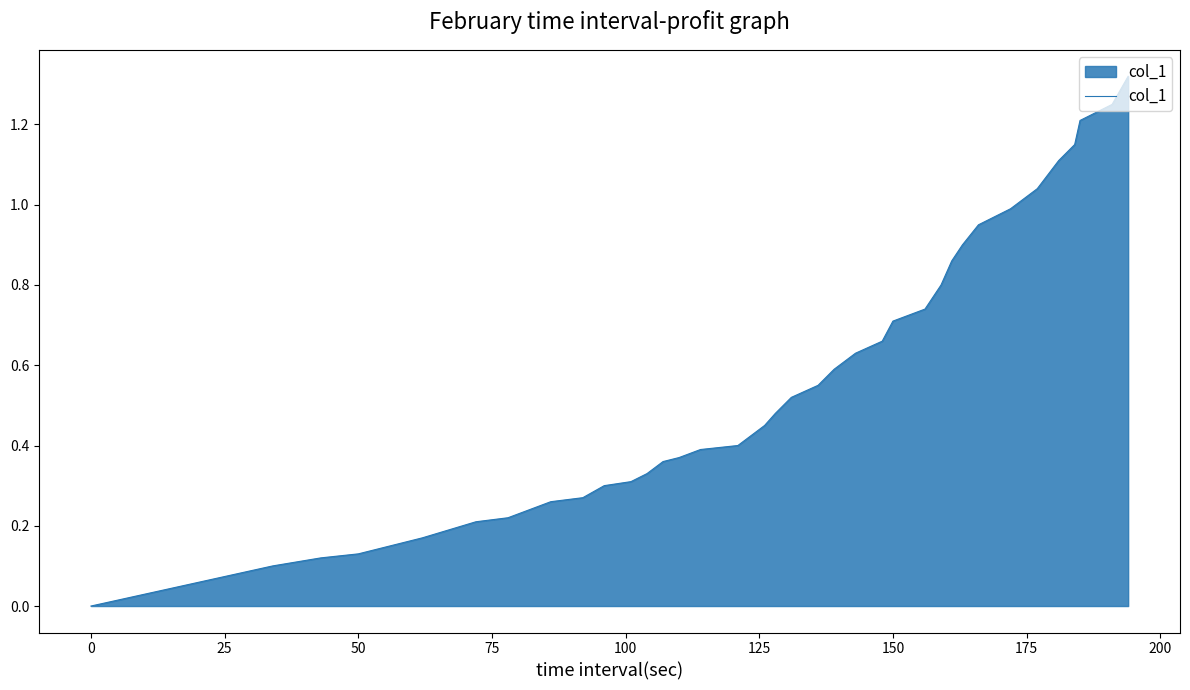

Reading right to left, what are all the values shown in this chart?

1.3	1.2	1.2	1.1	1.1	1.0	1.0	0.9	0.9	0.9	0.8	0.7	0.7	0.7	0.6	0.6	0.6	0.5	0.5	0.5	0.4	0.4	0.4	0.4	0.4	0.3	0.3	0.3	0.3	0.3	0.2	0.2	0.2	0.2	0.2	0.1	0.1	0.1	0.1	0.0